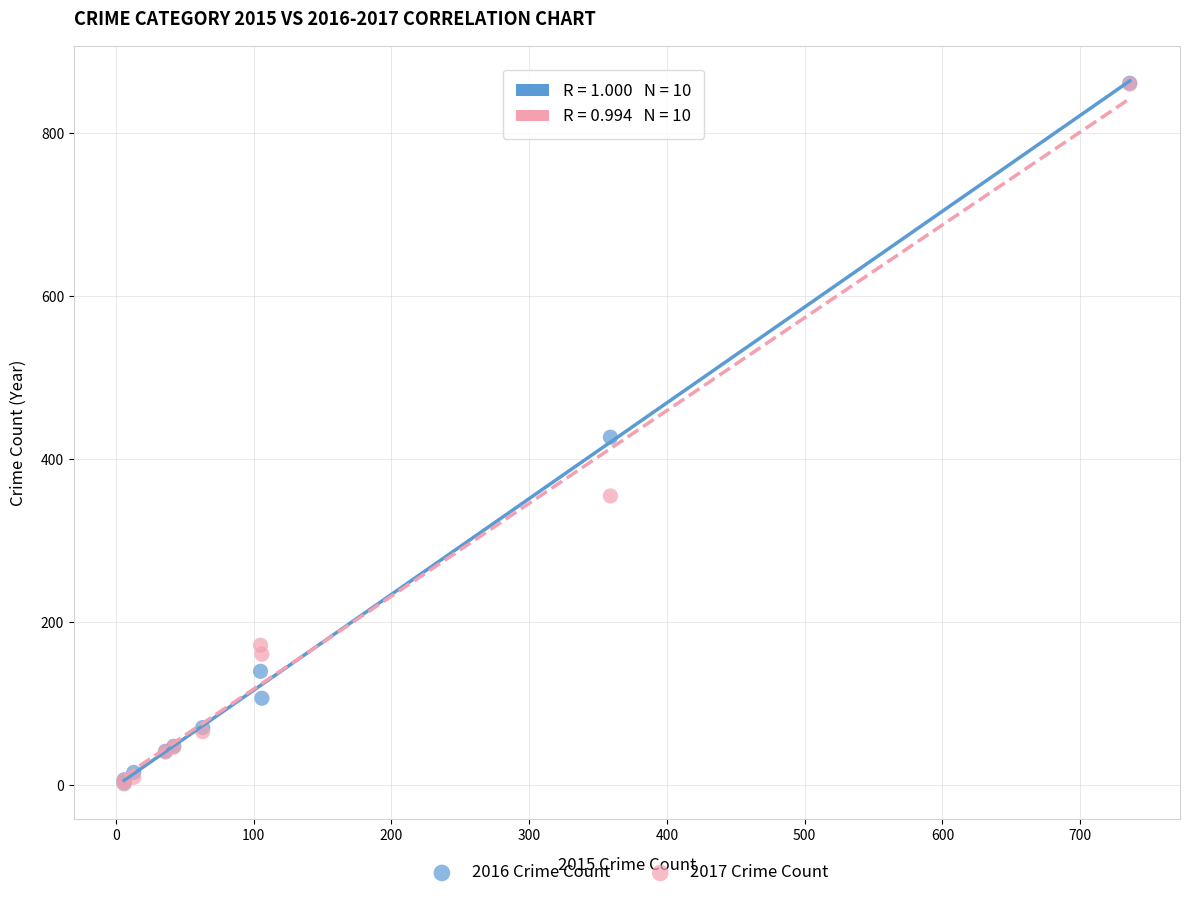

What are all the series names shown in the legend?

2016 Crime Count, 2017 Crime Count